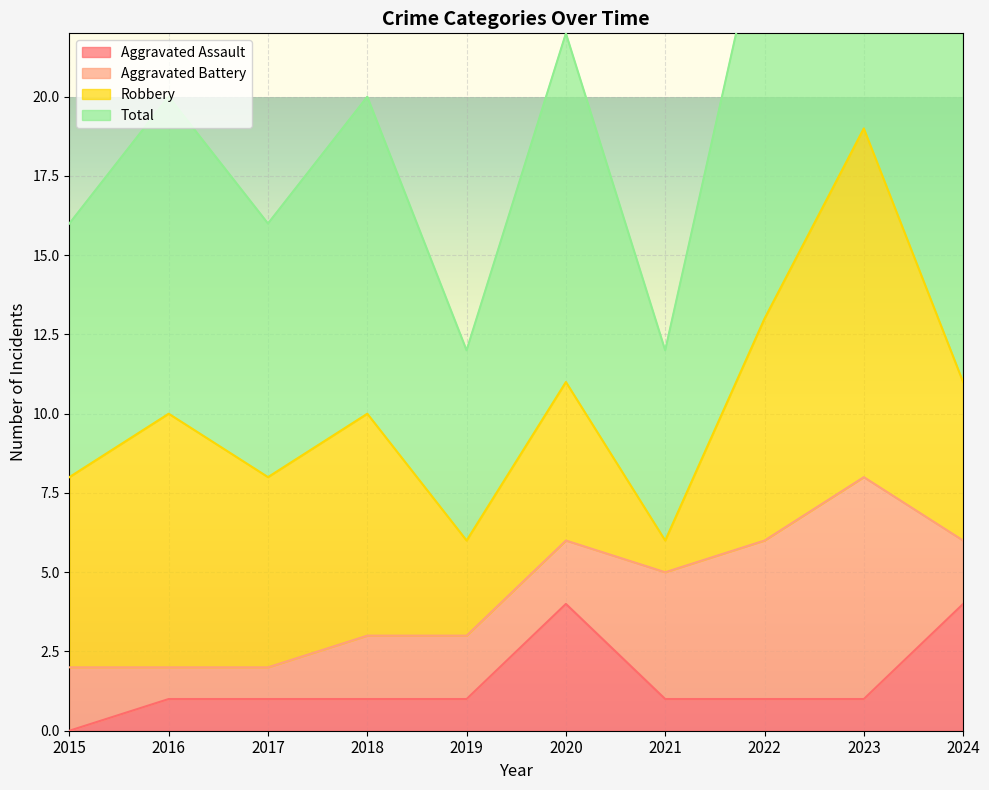

The Aggravated Assault series shows 0 at 2023. True or false?

False